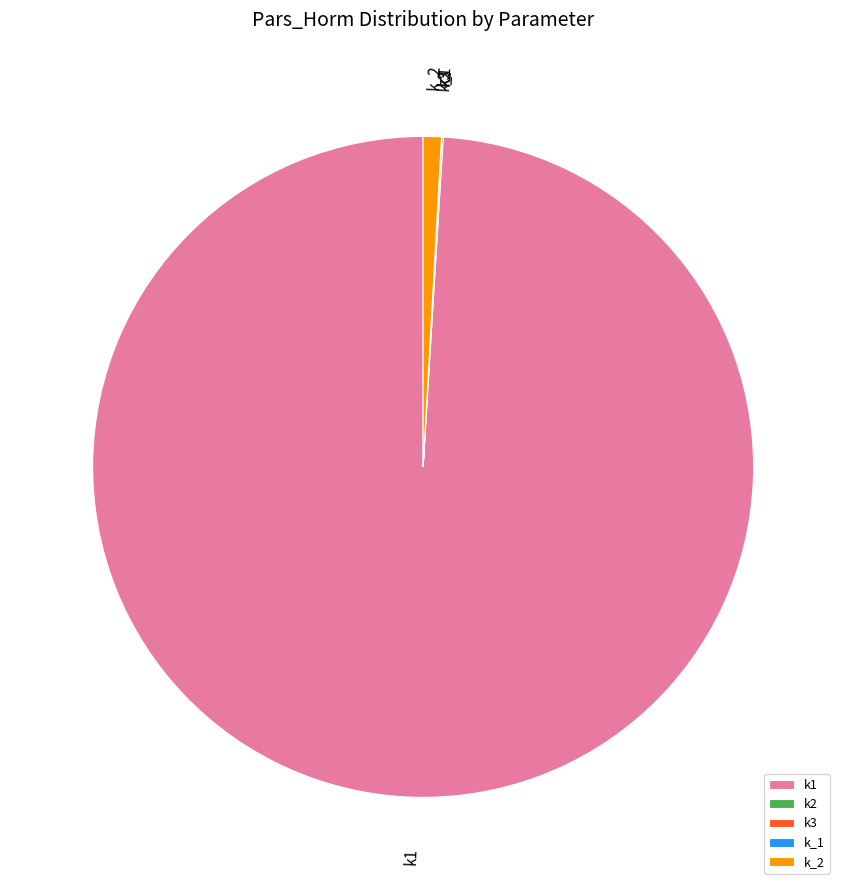

True or false: k1 accounts for 99% of the total.

True